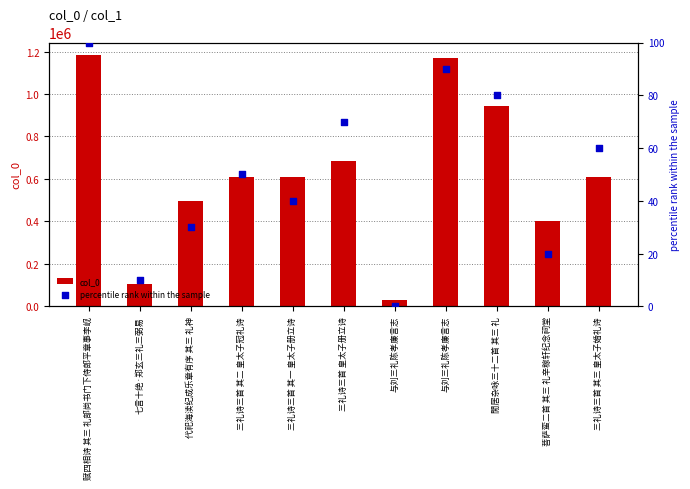

Which series has the largest total across all categories?

col_0